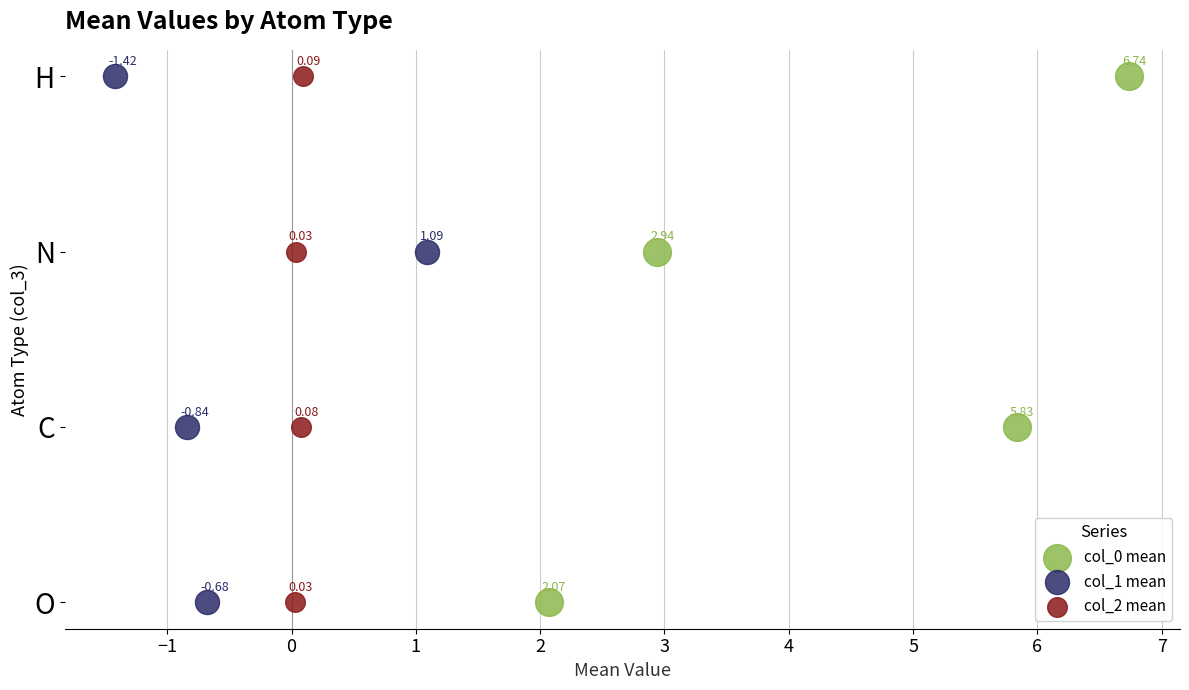

What are all the series names shown in the legend?

col_0 mean, col_1 mean, col_2 mean